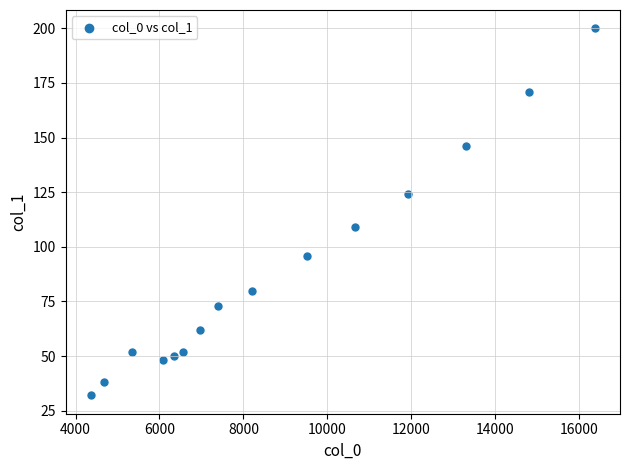

What is the range of X values (max minus min)?

12013